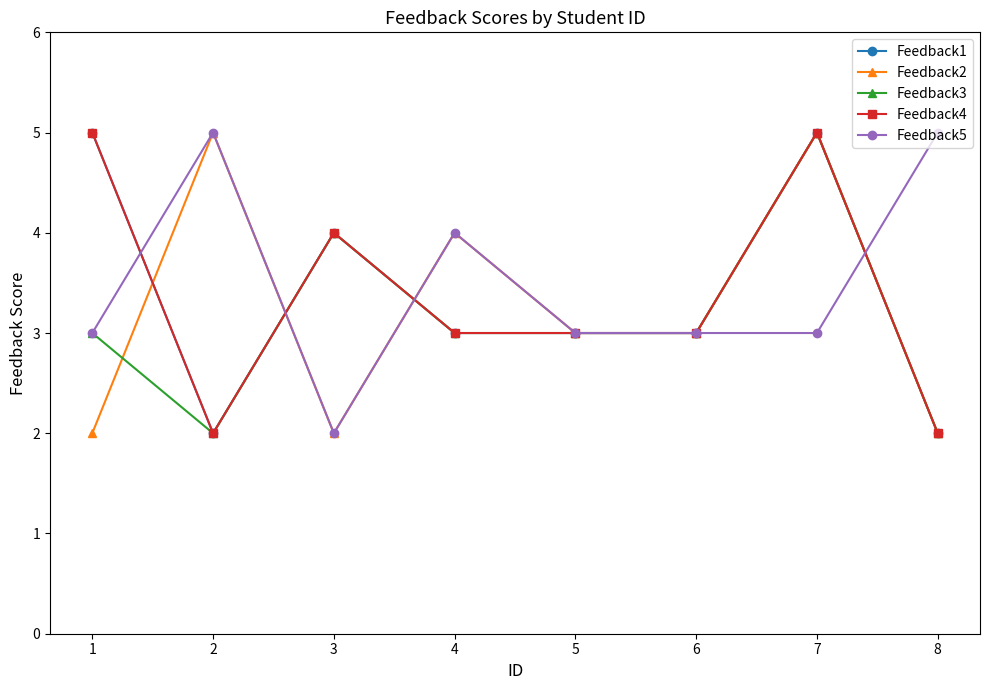

Where is the first local minimum for Feedback2?

3